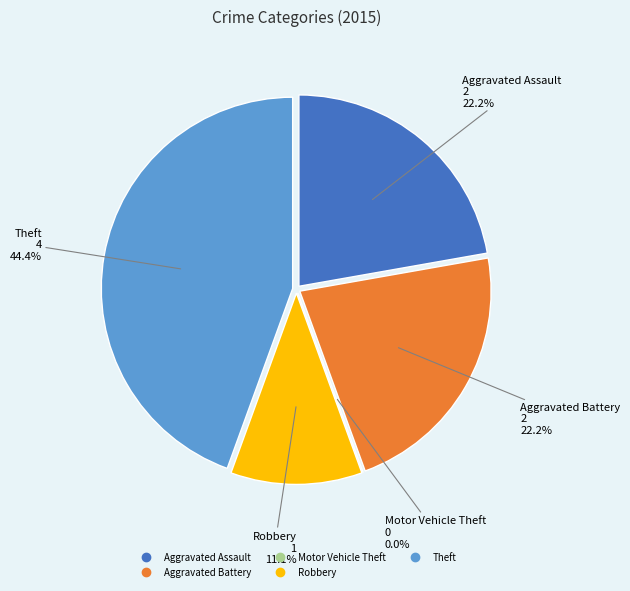

How many segments does this pie chart have?

5